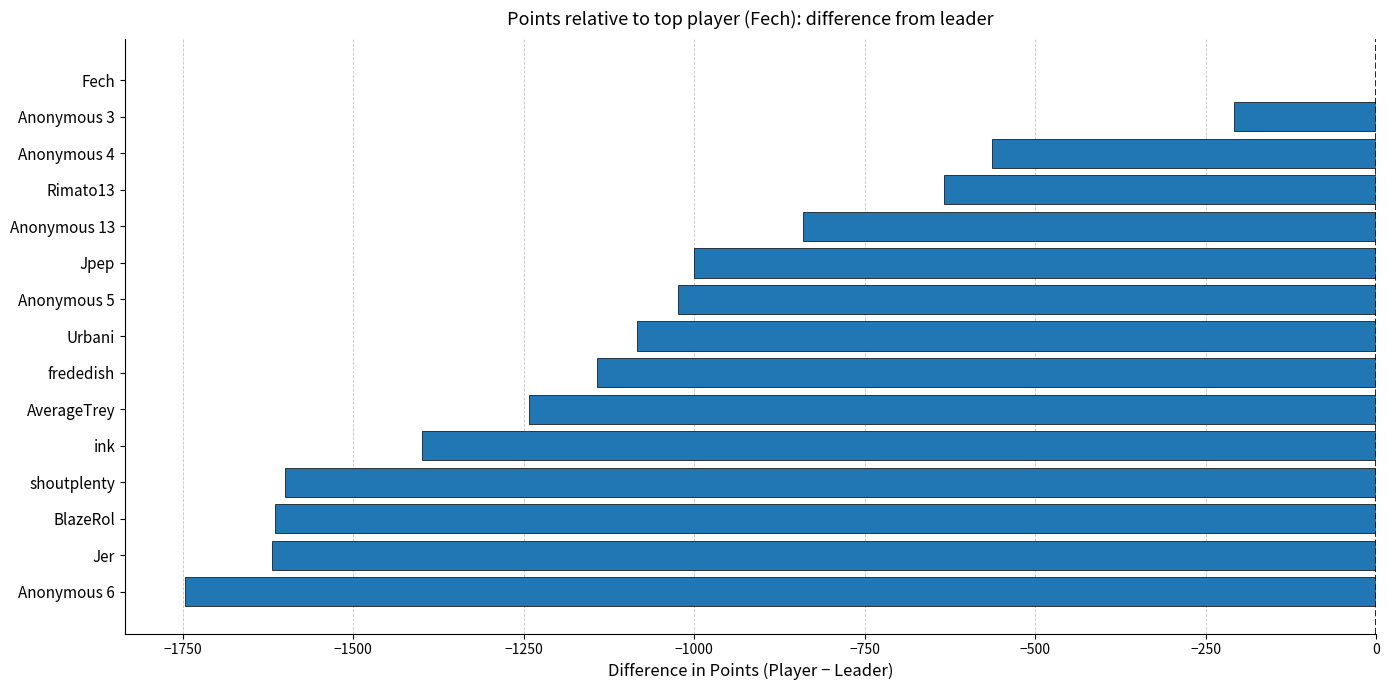

Between Anonymous 5 and Anonymous 13, which is larger?

Anonymous 13